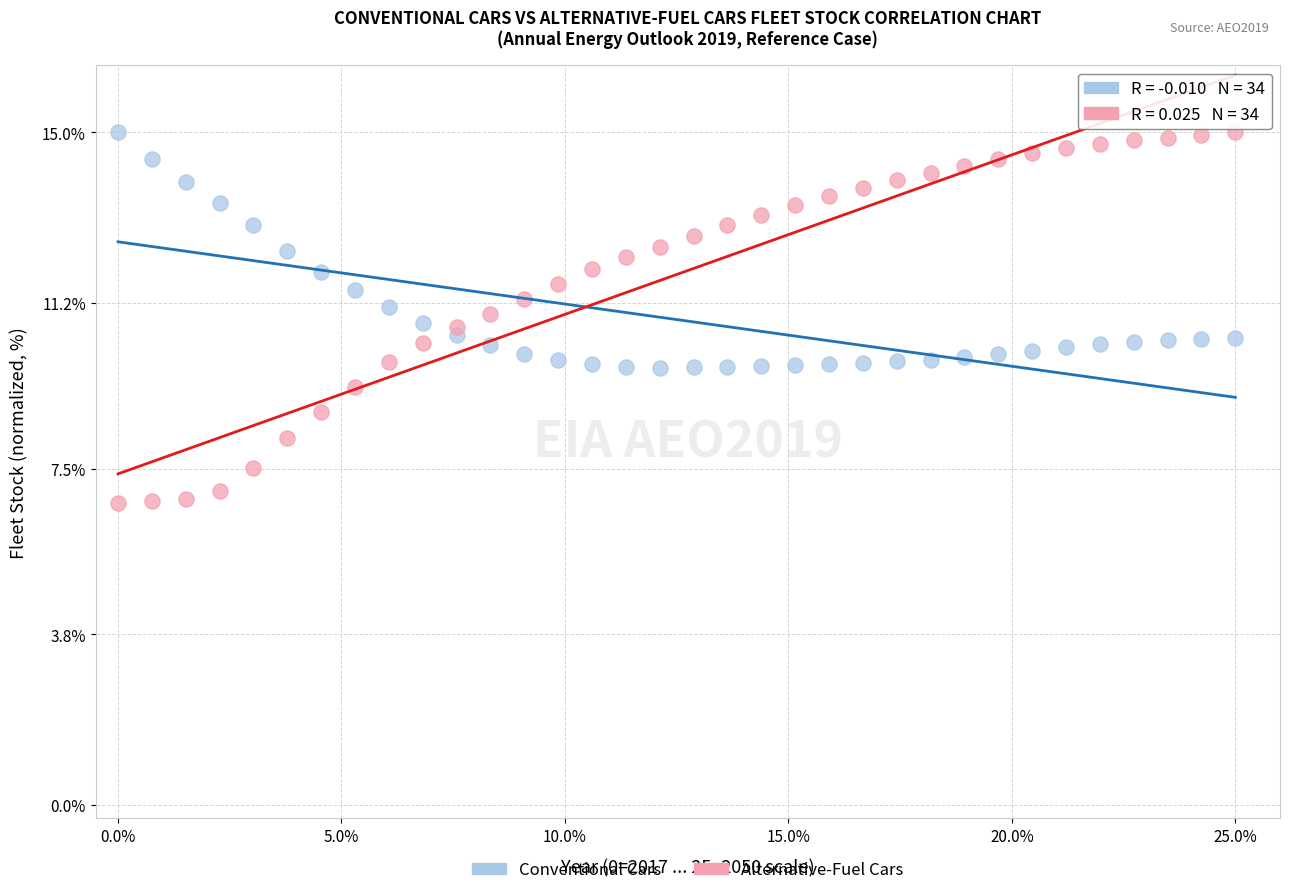

Across all data points, what is the range of Y values (max minus min)?

8.3